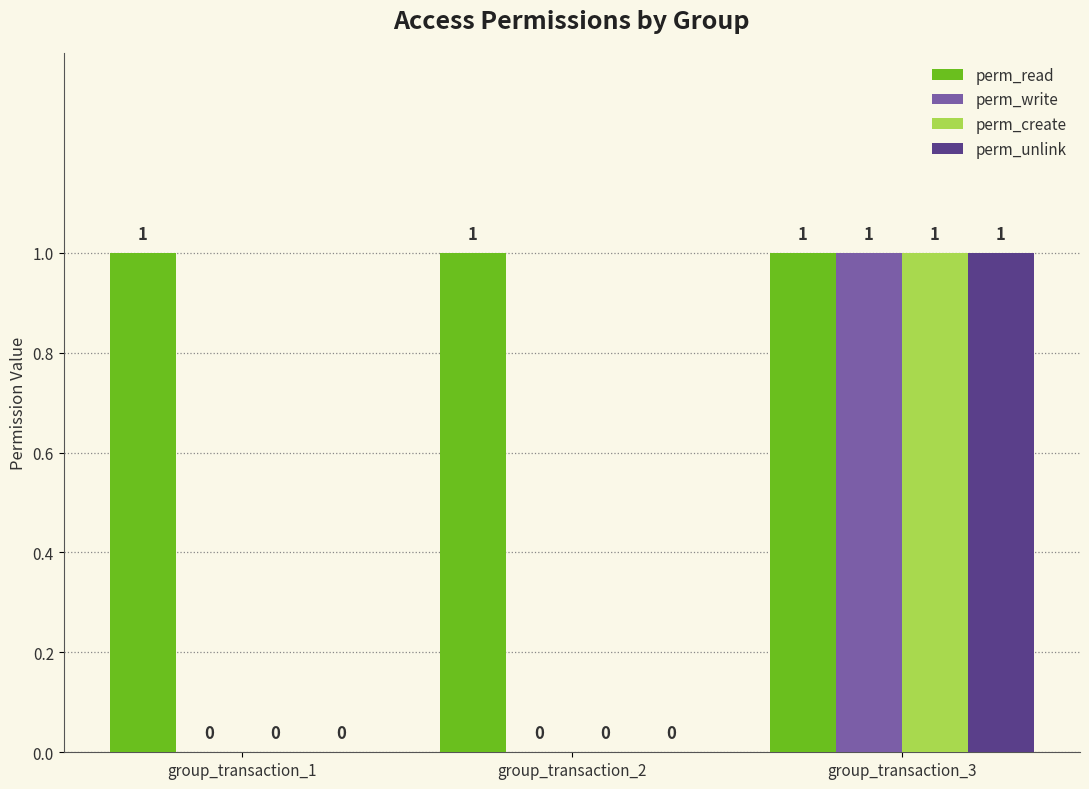

At which category is the sum across all series the highest?

group_transaction_3